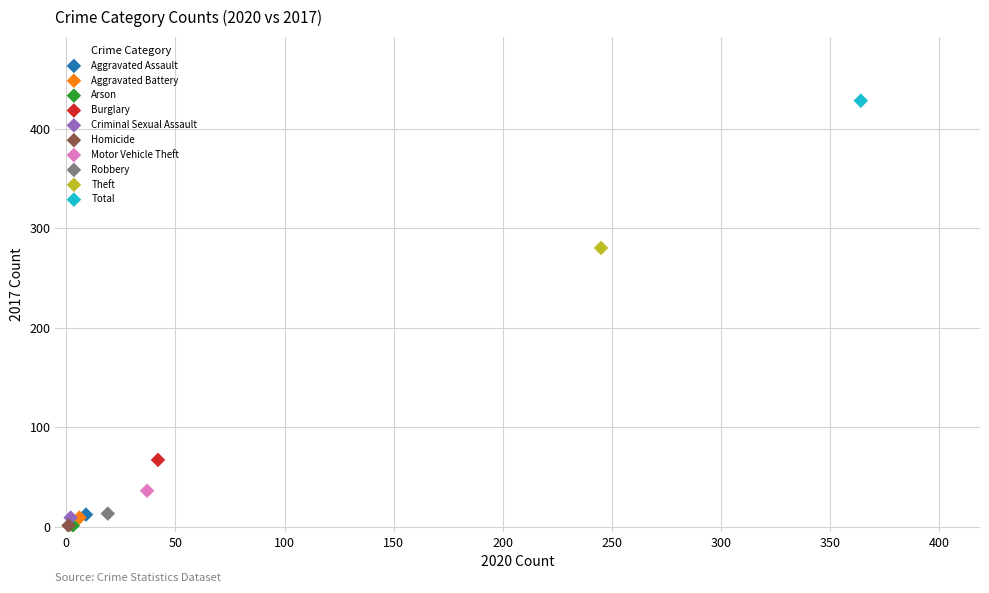

What are all the series names shown in the legend?

Aggravated Assault, Aggravated Battery, Arson, Burglary, Criminal Sexual Assault, Homicide, Motor Vehicle Theft, Robbery, Theft, Total